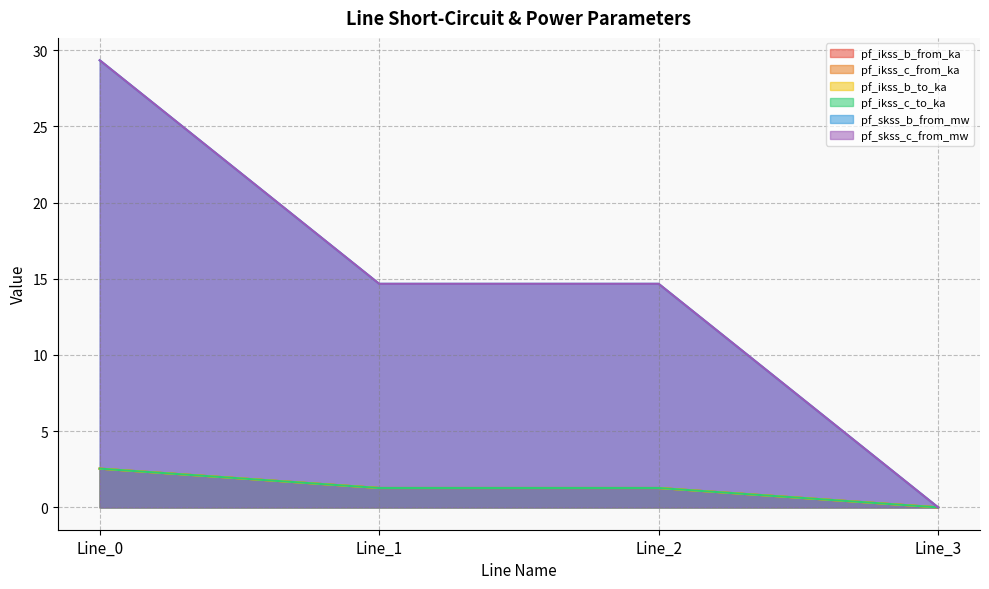

The pf_skss_c_from_mw series shows 14.0 at Line_0. True or false?

False